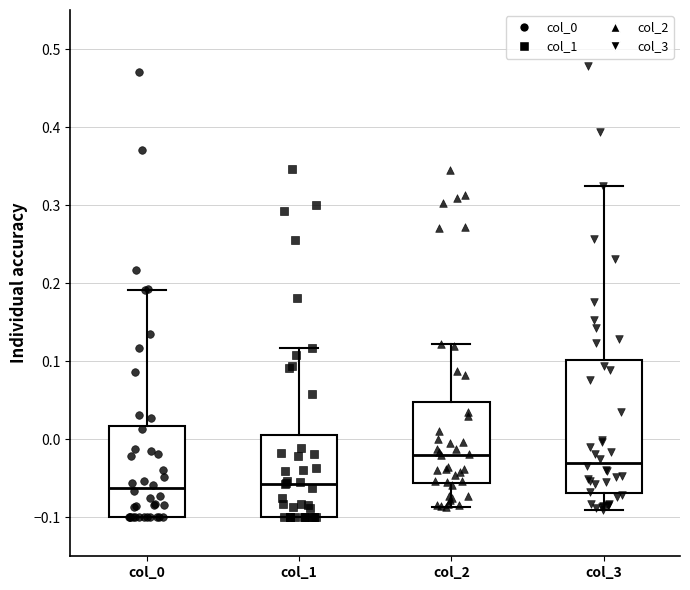

Where does the upper whisker of the box for col_0 end on the y-axis? The values are not printed on the chart, so give them approximately, as read against the axis.

0.19